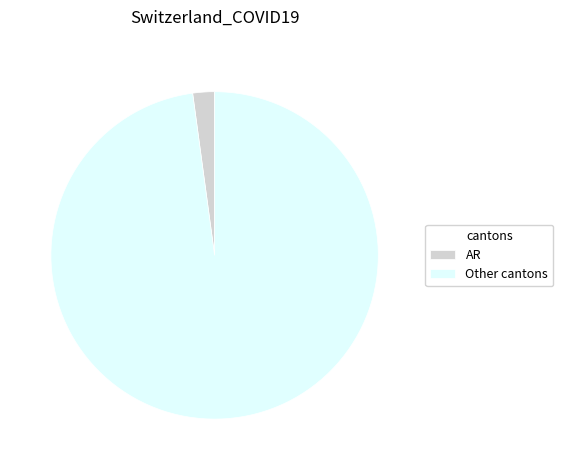

The Other cantons slice represents 88% of the pie. True or false?

False